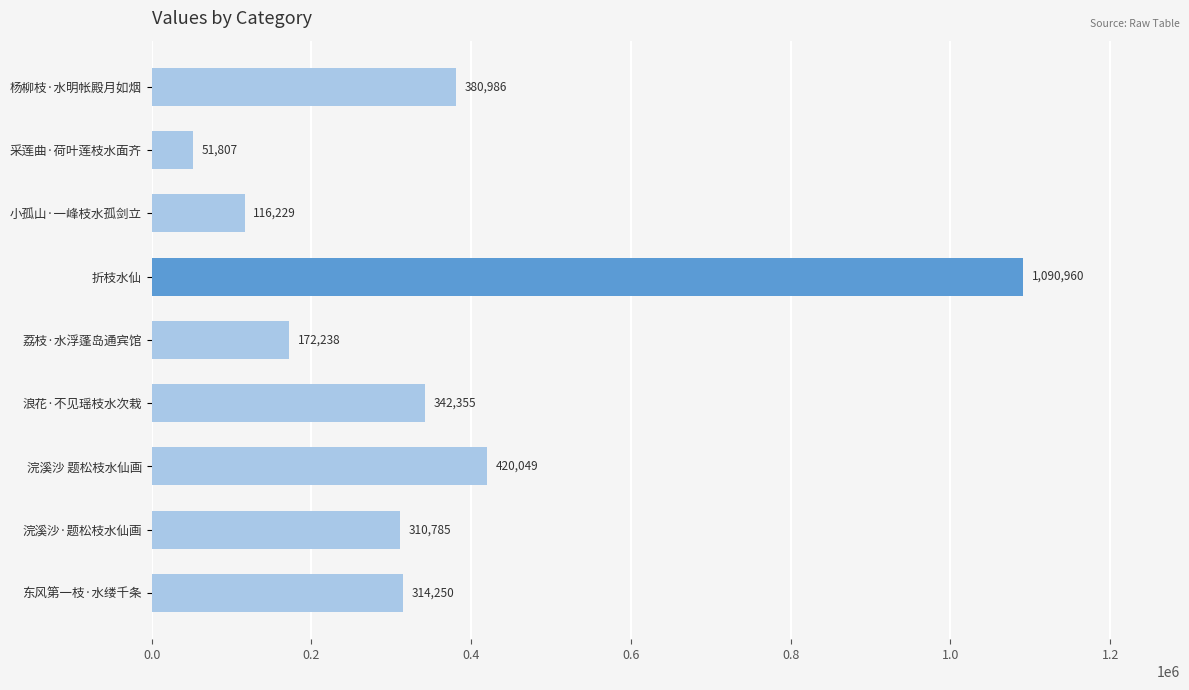

What is the value of the 7th bar from the top?

420049